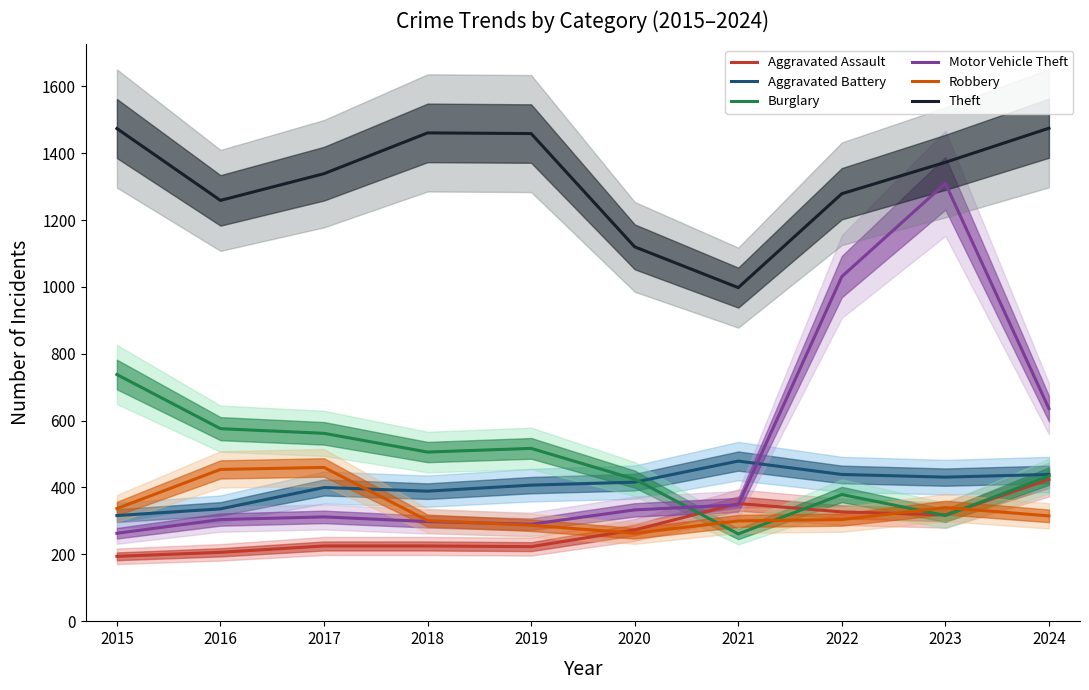

Where is the first local maximum for Aggravated Assault (line)?

2021